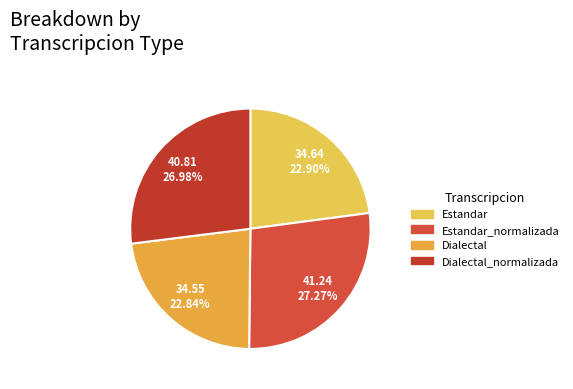

How many segments does this pie chart have?

4